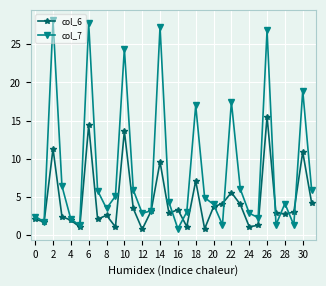

Rank the series by their average value, from highest to lowest.

col_7, col_6